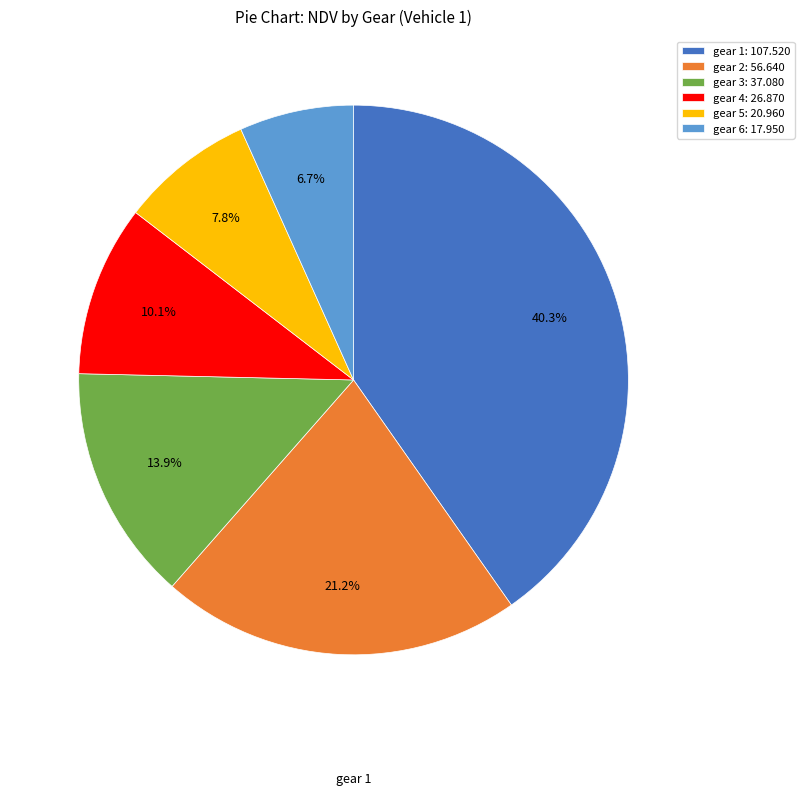

Does any single category account for the majority?

No